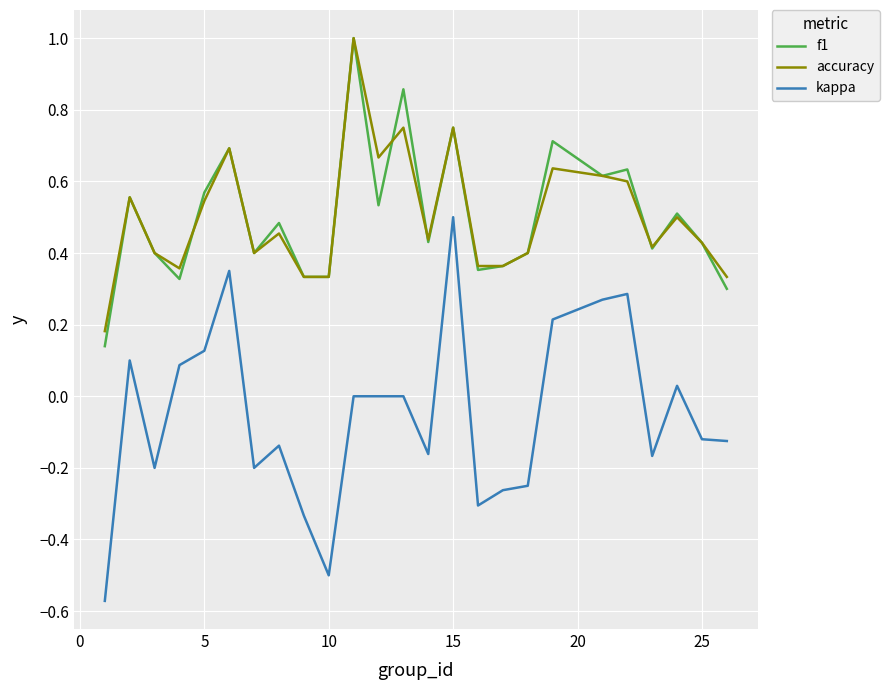

Which series has the largest range (max minus min)?

kappa